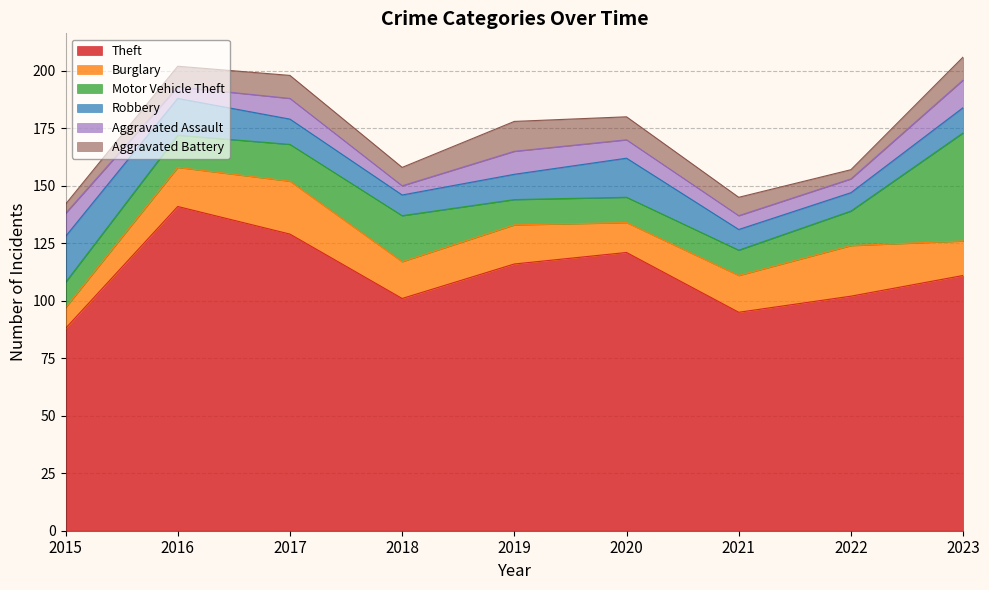

Reading left to right, extract all data points from this chart.

Theft: 2015=88	2016=141	2017=129	2018=101	2019=116	2020=121	2021=95	2022=102	2023=111
Burglary: 2015=9	2016=17	2017=23	2018=16	2019=17	2020=13	2021=16	2022=22	2023=15
Motor Vehicle Theft: 2015=11	2016=14	2017=16	2018=20	2019=11	2020=11	2021=11	2022=15	2023=47
Robbery: 2015=20	2016=16	2017=11	2018=9	2019=11	2020=17	2021=9	2022=8	2023=11
Aggravated Assault: 2015=10	2016=5	2017=9	2018=4	2019=10	2020=8	2021=6	2022=6	2023=12
Aggravated Battery: 2015=4	2016=9	2017=10	2018=8	2019=13	2020=10	2021=8	2022=4	2023=10